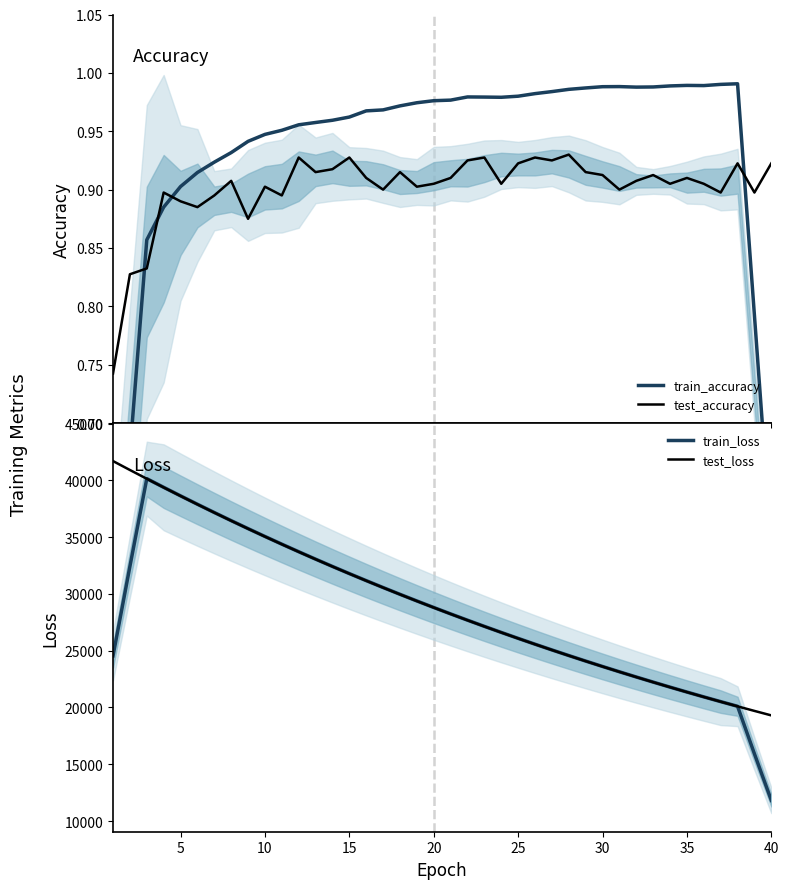

Reading left to right, extract all data points from this chart.

train_accuracy: 0.5	0.7	0.9	0.9	0.9	0.9	0.9	0.9	0.9	0.9	1.0	1.0	1.0	1.0	1.0	1.0	1.0	1.0	1.0	1.0	1.0	1.0	1.0	1.0	1.0	1.0	1.0	1.0	1.0	1.0	1.0	1.0	1.0	1.0	1.0	1.0	1.0	1.0	0.8	0.6
test_accuracy: 0.7	0.8	0.8	0.9	0.9	0.9	0.9	0.9	0.9	0.9	0.9	0.9	0.9	0.9	0.9	0.9	0.9	0.9	0.9	0.9	0.9	0.9	0.9	0.9	0.9	0.9	0.9	0.9	0.9	0.9	0.9	0.9	0.9	0.9	0.9	0.9	0.9	0.9	0.9	0.9
train_loss: 24549.3	32424.3	40148.9	39386.4	38635.1	37895.3	37167.9	36452.7	35749.9	35059.5	34381.4	33715.5	33061.5	32419.4	31789.0	31170.0	30562.4	29965.8	29380.3	28805.5	28241.4	27687.6	27144.1	26610.7	26087.1	25573.3	25069.1	24574.2	24088.6	23612.0	23144.4	22685.4	22235.0	21793.1	21359.3	20933.7	20516.1	20106.3	15921.2	11819.5
test_loss: 41696.5	40911.7	40140.8	39376.6	38625.4	37885.7	37158.0	36442.7	35741.0	35049.8	34372.3	33706.3	33053.3	32410.6	31780.9	31161.9	30554.5	29957.5	29372.4	28797.8	28234.0	27680.4	27136.6	26603.8	26080.2	25566.4	25062.5	24567.6	24081.9	23605.7	23138.1	22679.4	22228.8	21786.7	21353.5	20927.9	20510.6	20100.5	19698.7	19303.9